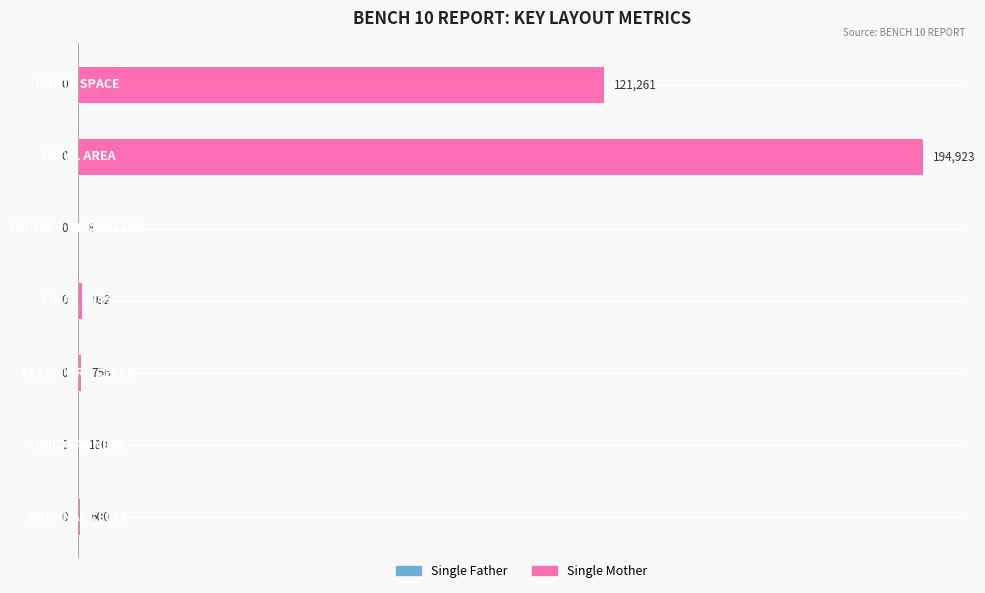

What is the greatest value displayed?

25.0